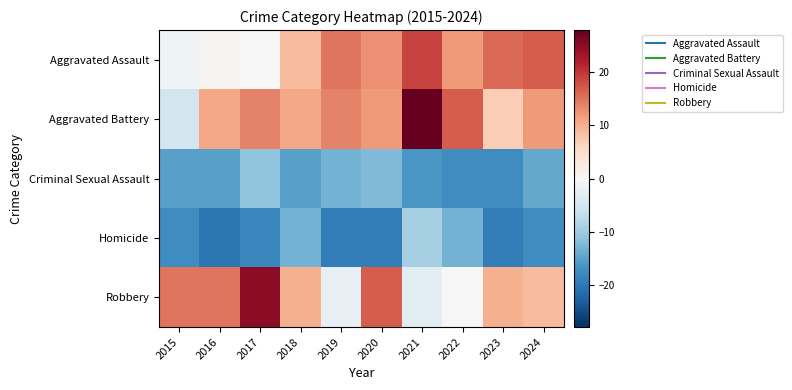

At 2016, list the series in order from smallest to largest.

Homicide, Criminal Sexual Assault, Aggravated Assault, Aggravated Battery, Robbery